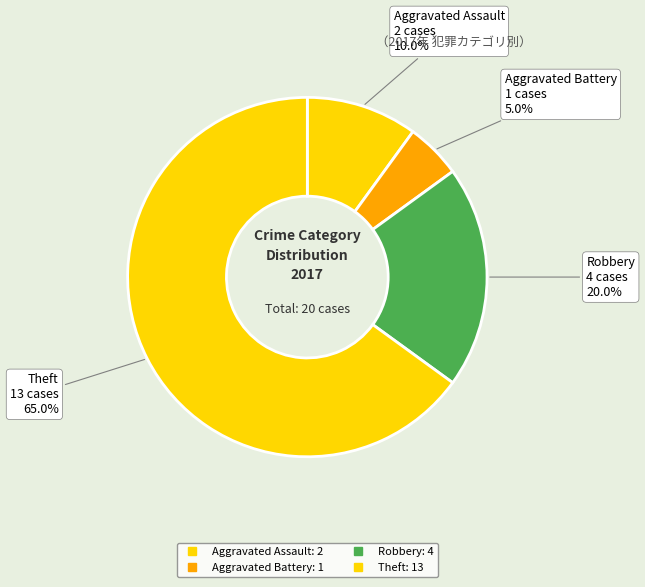

Is there a majority slice in this chart?

Yes